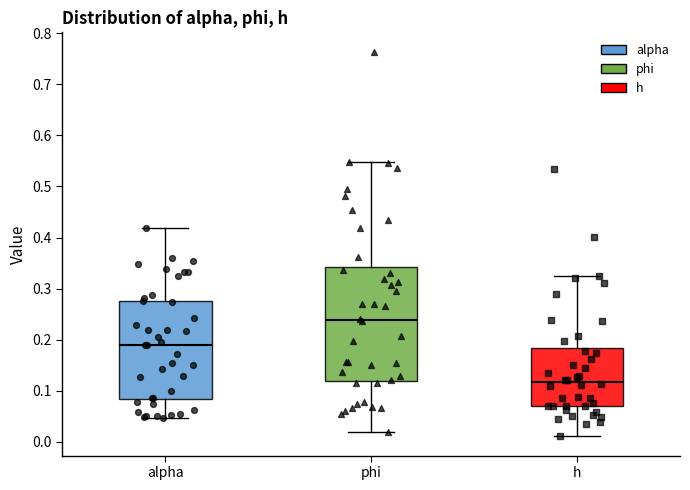

Reading left to right, transcribe this box plot: for each box, give where its median line is, the range the box spans, and where its two whiskers end, as read against the y-axis. The values are not printed on the chart, so give them approximately, as read against the axis.

alpha: median 0.19, box 0.08 to 0.28, whiskers 0.05 to 0.42
phi: median 0.24, box 0.12 to 0.34, whiskers 0.02 to 0.55
h: median 0.12, box 0.07 to 0.18, whiskers 0.01 to 0.32